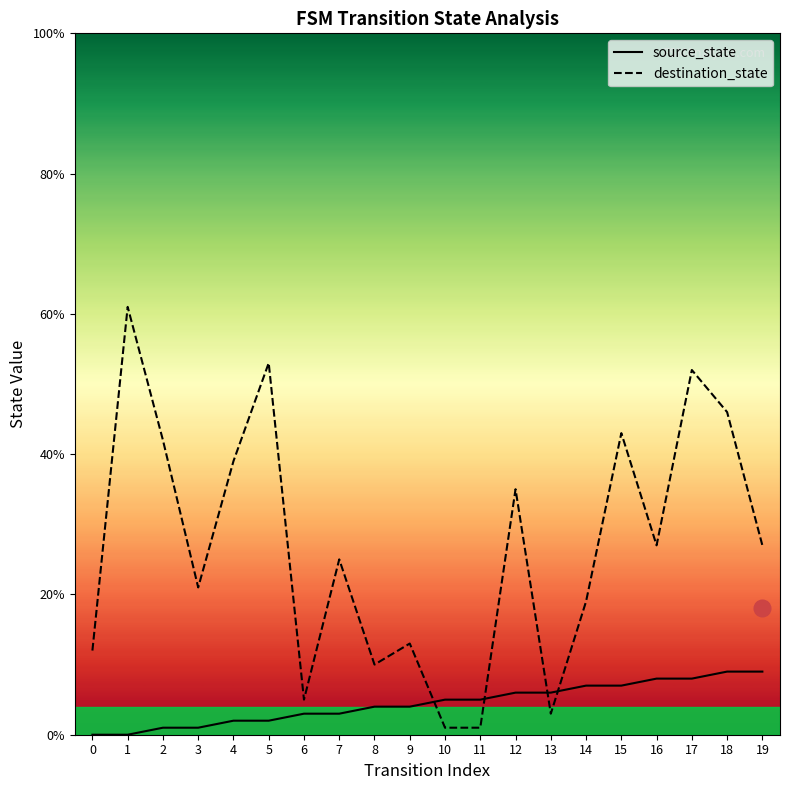

The value of source_state at 18 is 14. True or false?

False